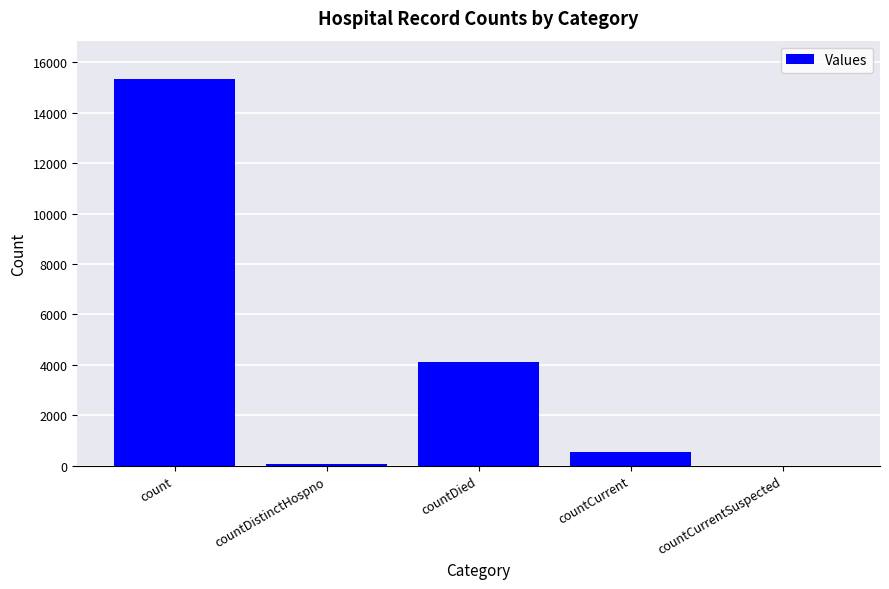

The chart shows a value of 892 at countDied. True or false?

False